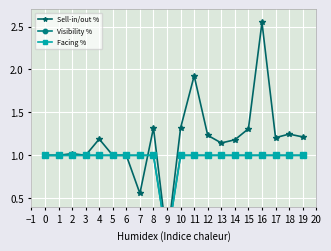

True or false: Facing % has a value of 0.4 at 15.

False